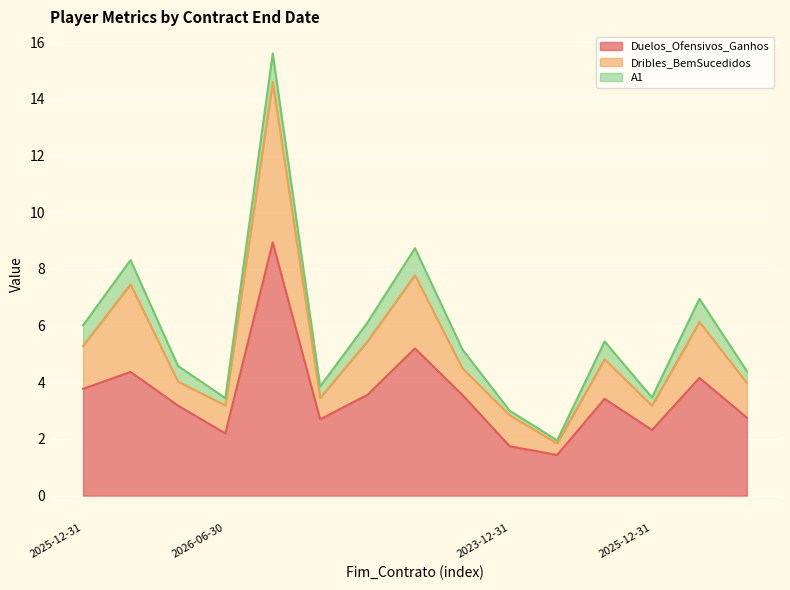

What is the label of the 15th point from the left?

2023-12-31